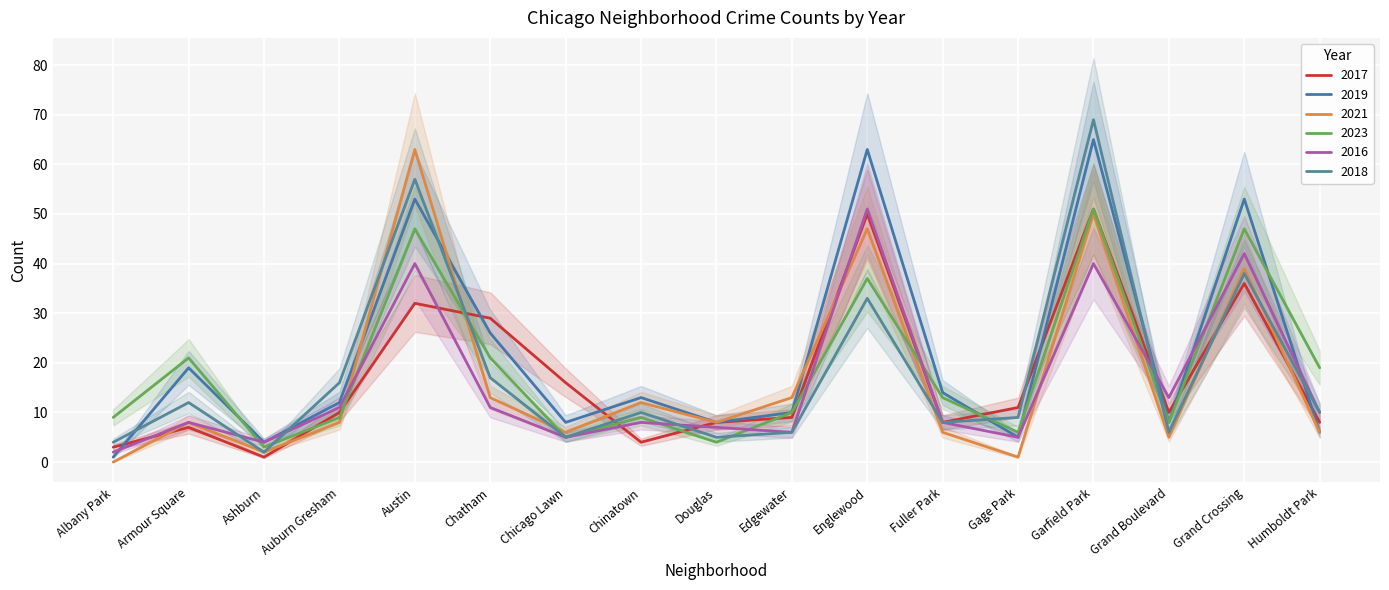

In 2017, how many points are higher than both neighbors (excluding endpoints)?

5